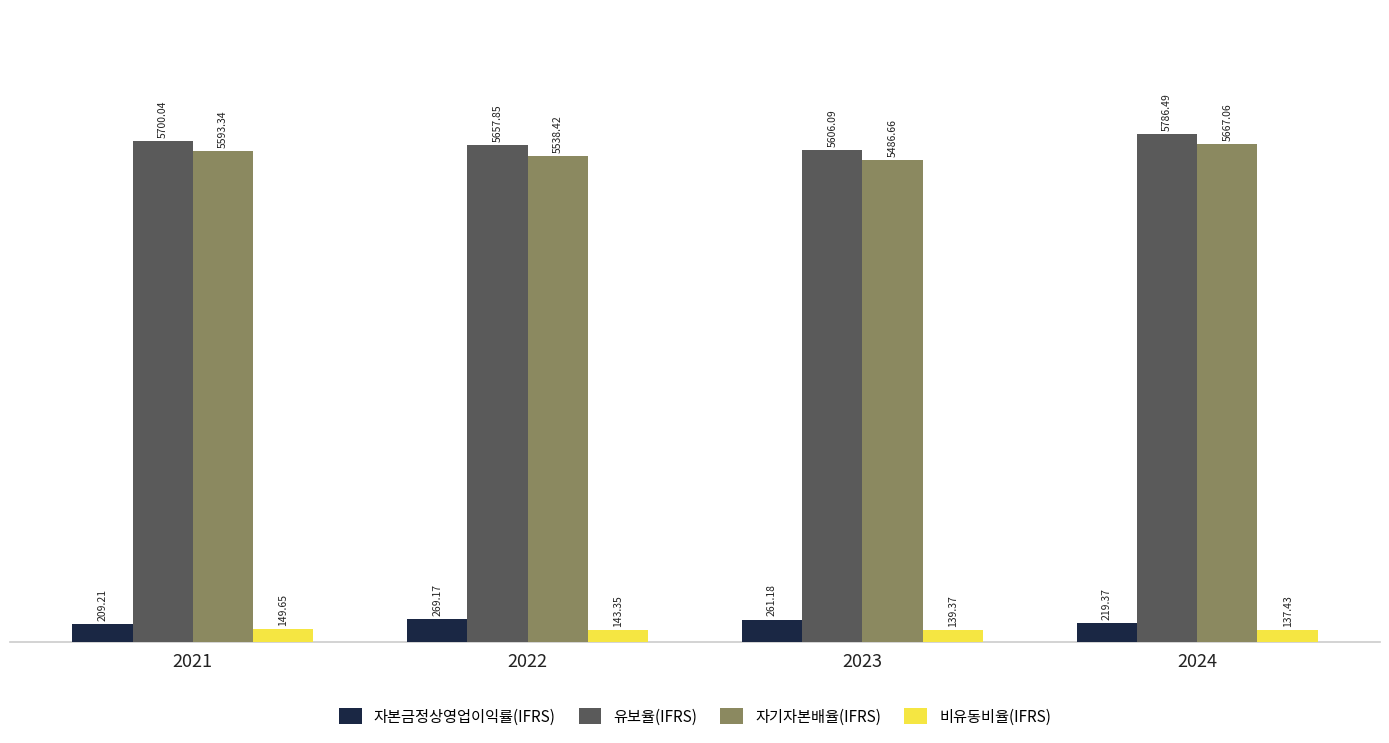

What is the highest value of the 유보율(IFRS) series?

5786.5